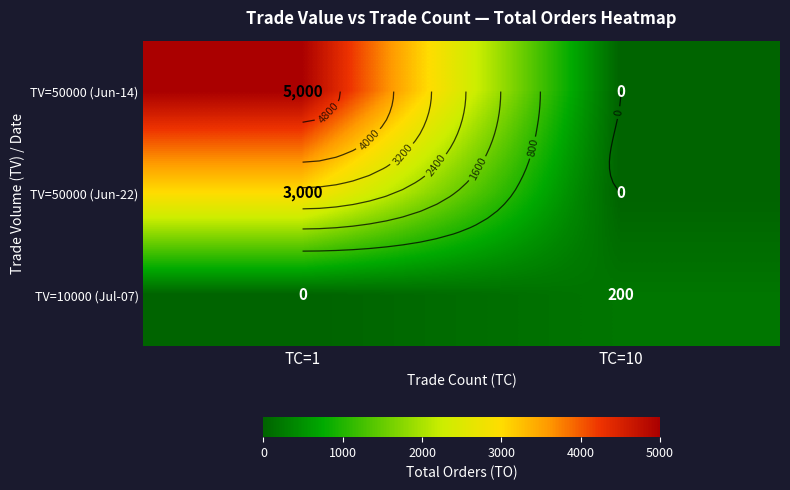

How many categories are shown in the chart?

2